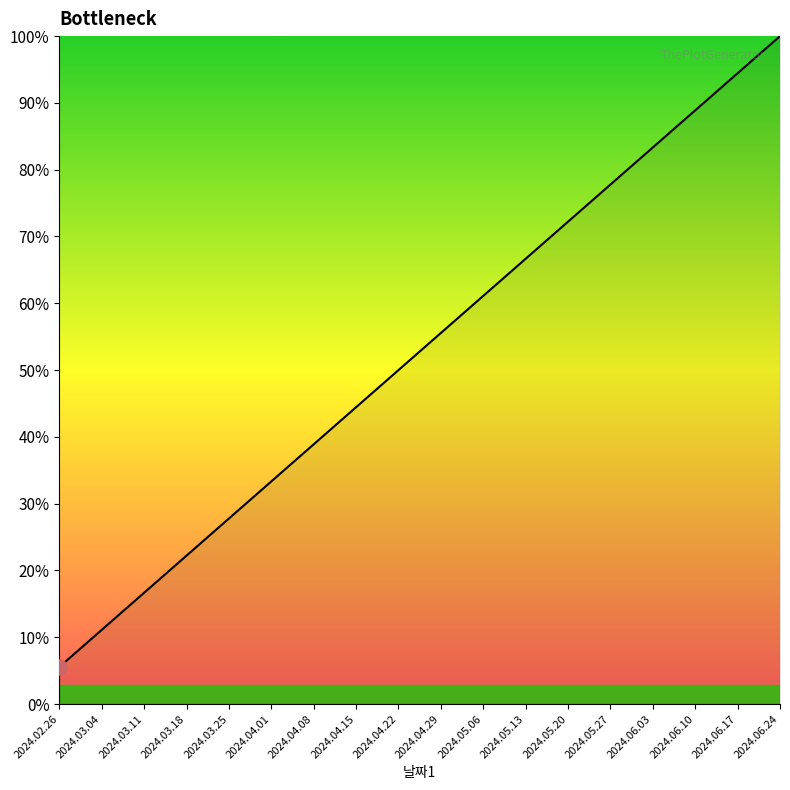

Between 2024.05.27 and 2024.05.13, which is larger?

2024.05.27